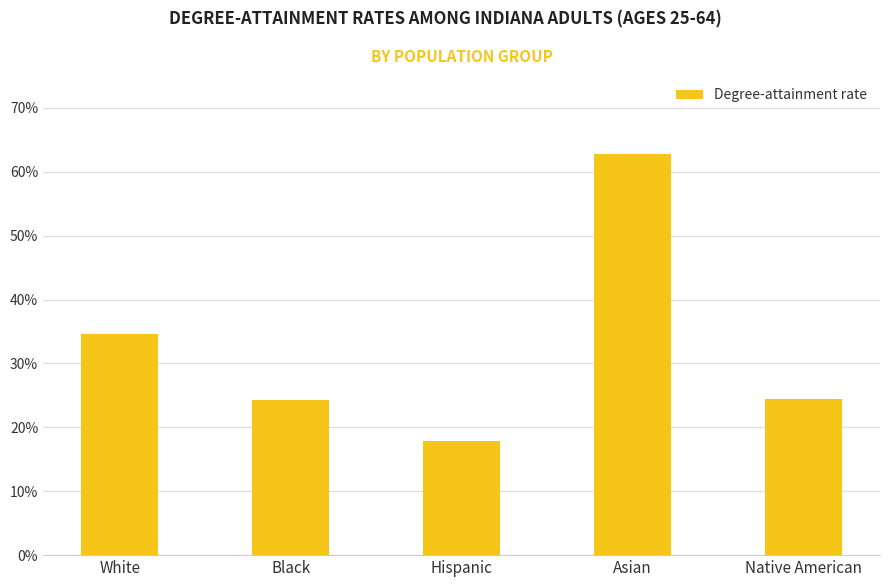

The value at Black is 0.4. True or false?

False